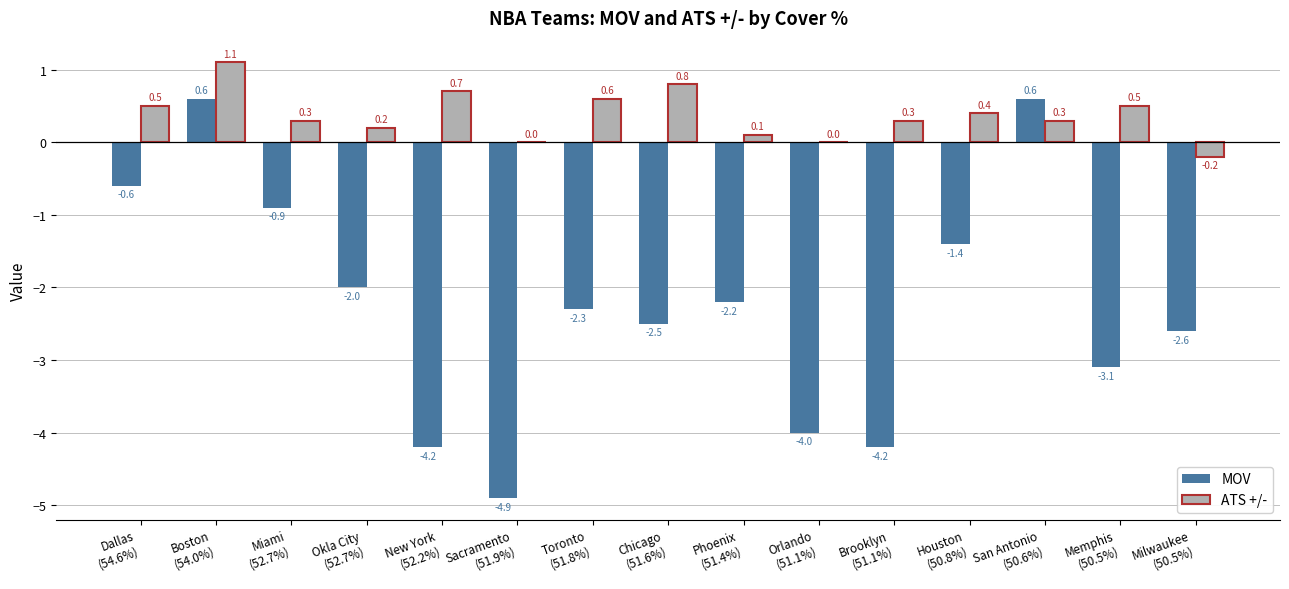

What is the average value of the ATS +/- series?

0.4